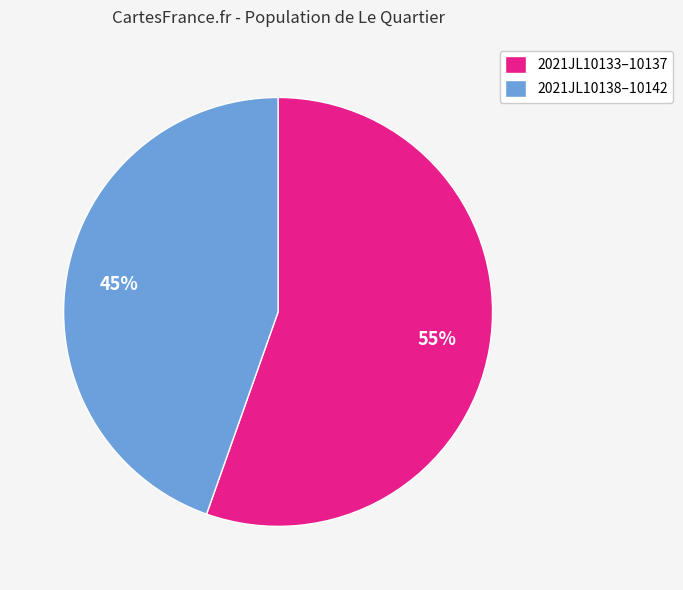

Which slice is the smallest?

2021JL10138–10142